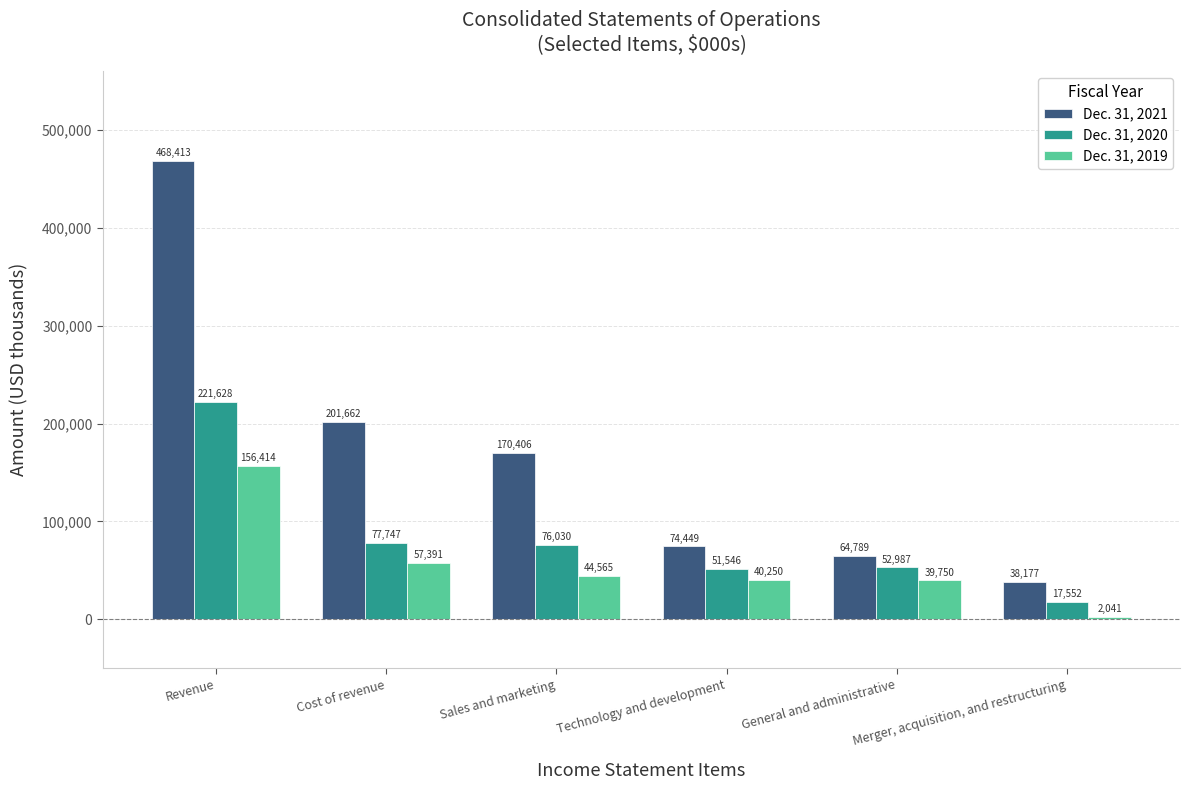

How many bars are there in each group?

3